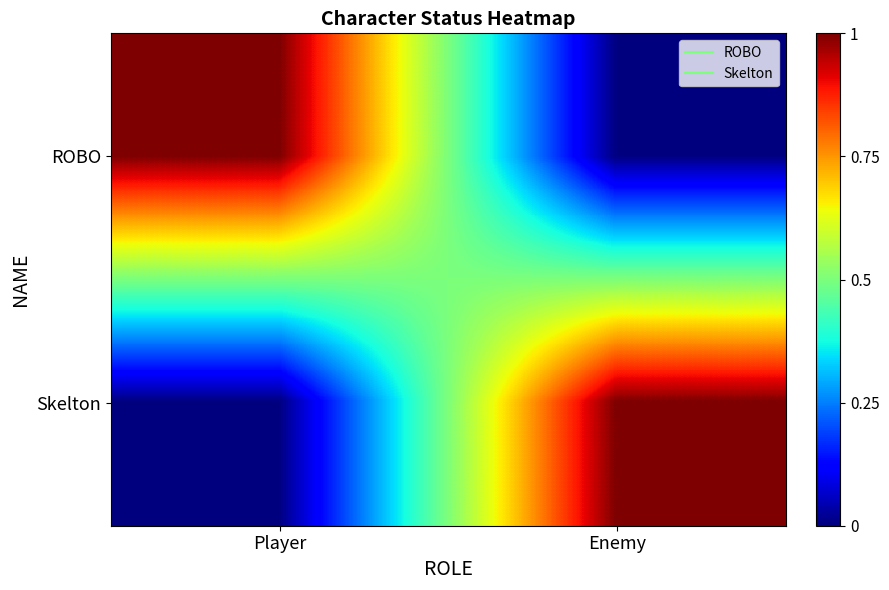

Reading left to right, transcribe all the data shown in this chart.

ROBO: Player=1	Enemy=0
Skelton: Player=0	Enemy=1